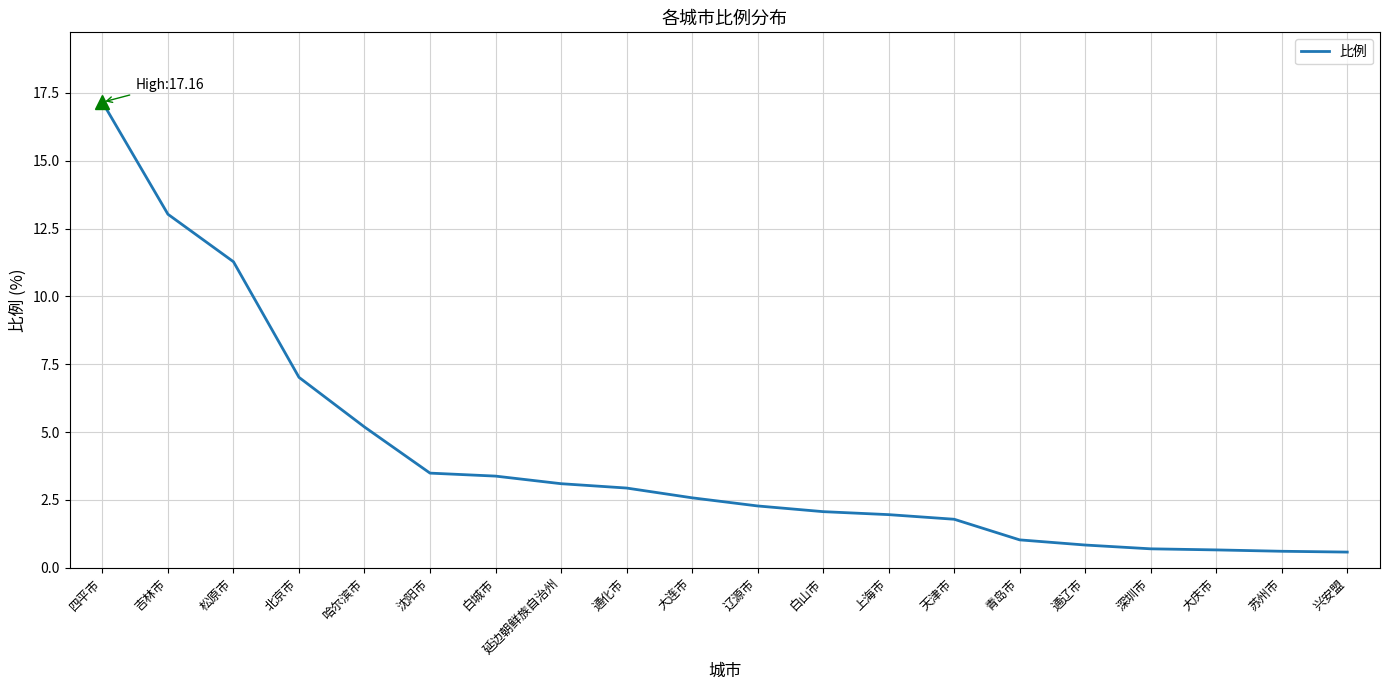

What value does the data have at 延边朝鲜族自治州?

3.1